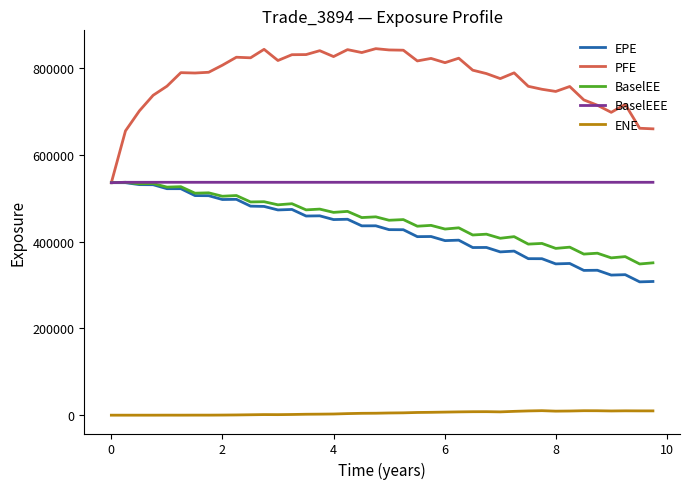

Which series has the widest spread of values?

PFE